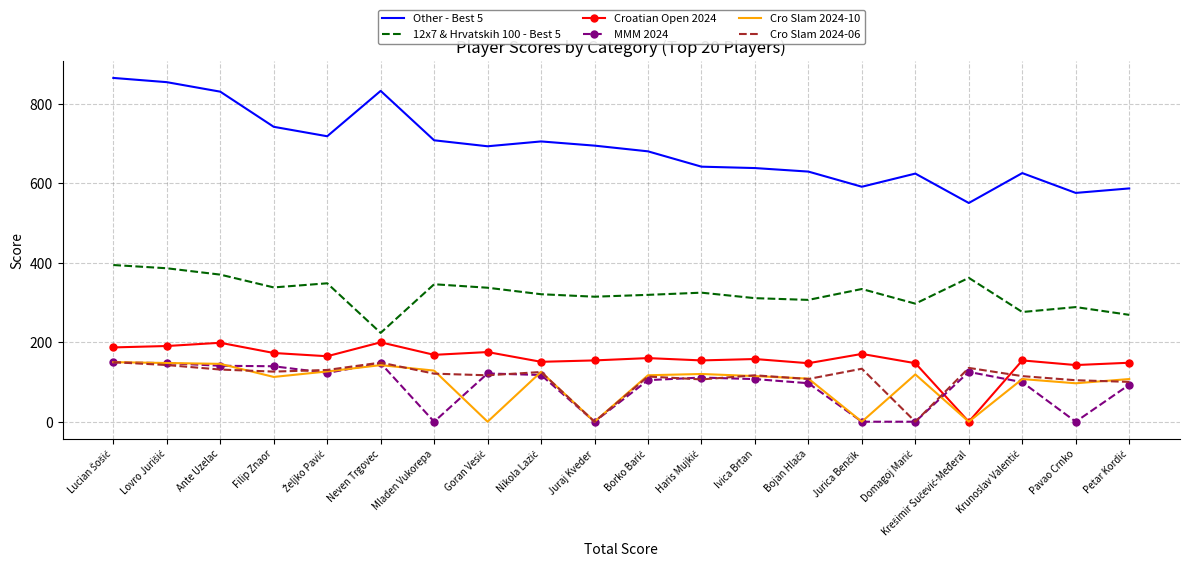

Which series has the largest range (max minus min)?

Other - Best 5